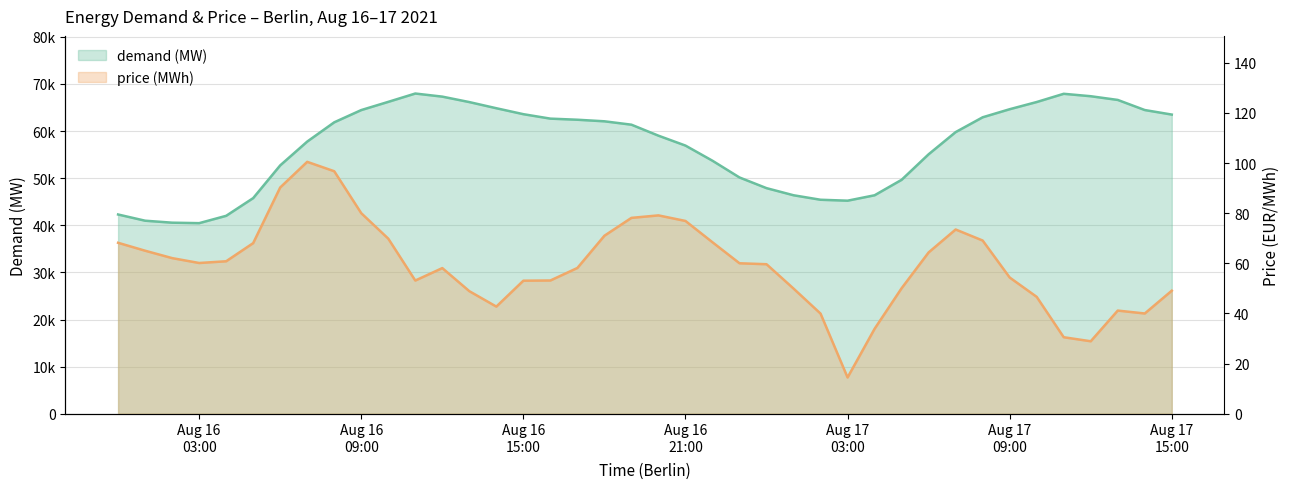

How many lines are shown in the chart?

2